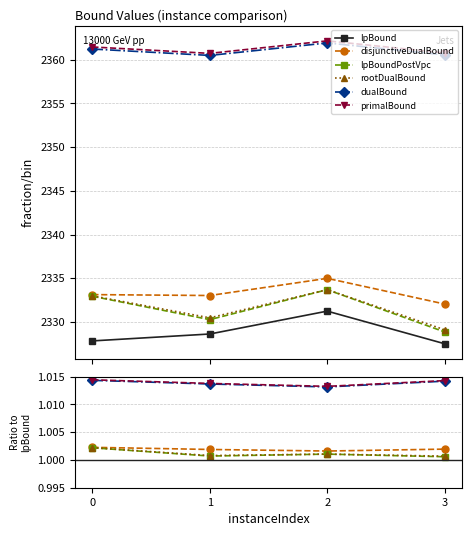

Which category has the lowest value across all series?

3